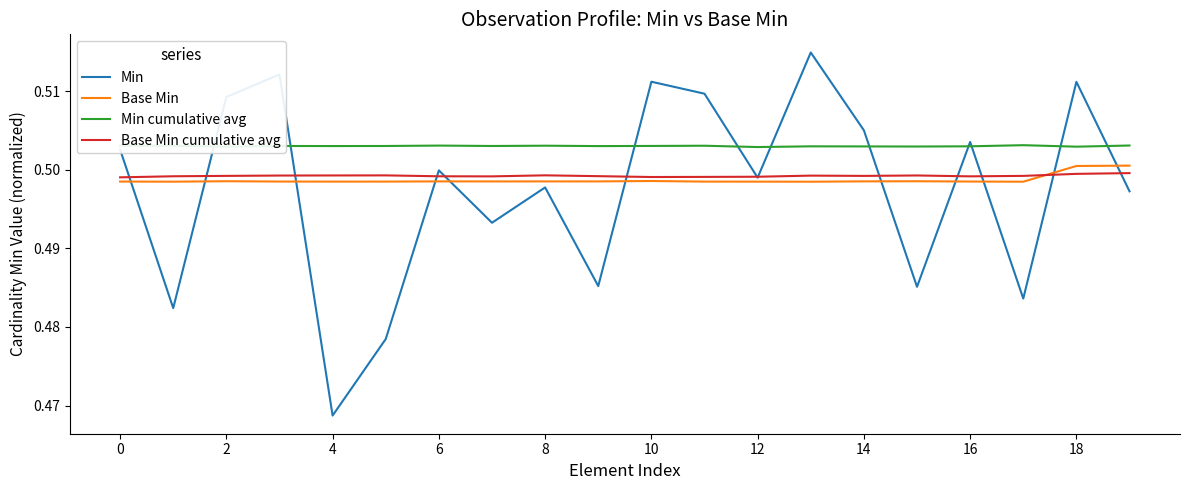

At how many categories does at least one series exceed 0?

20